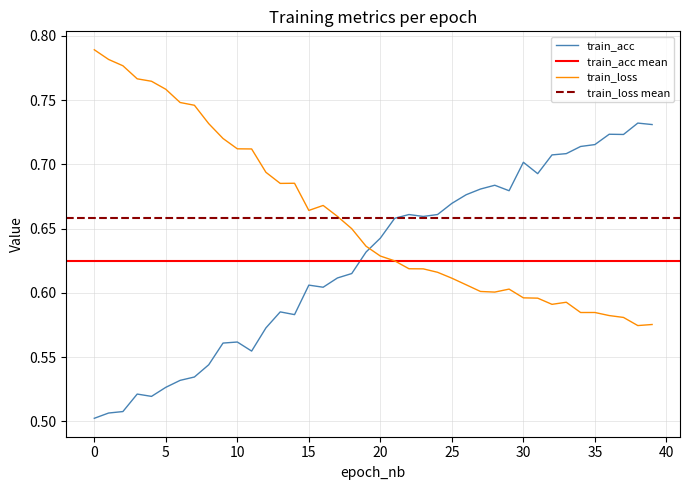

Is it true that train_acc equals 0.4 at 15?

False